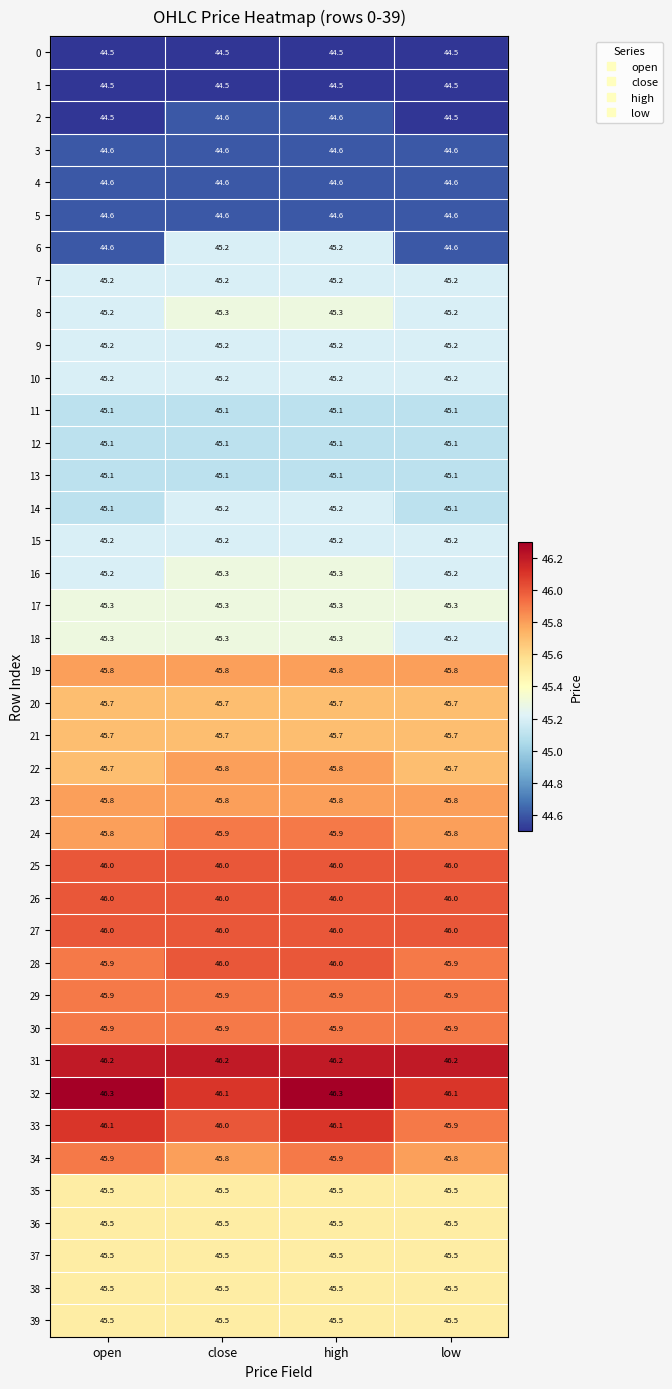

What is the lowest value of the 16 series?

45.2